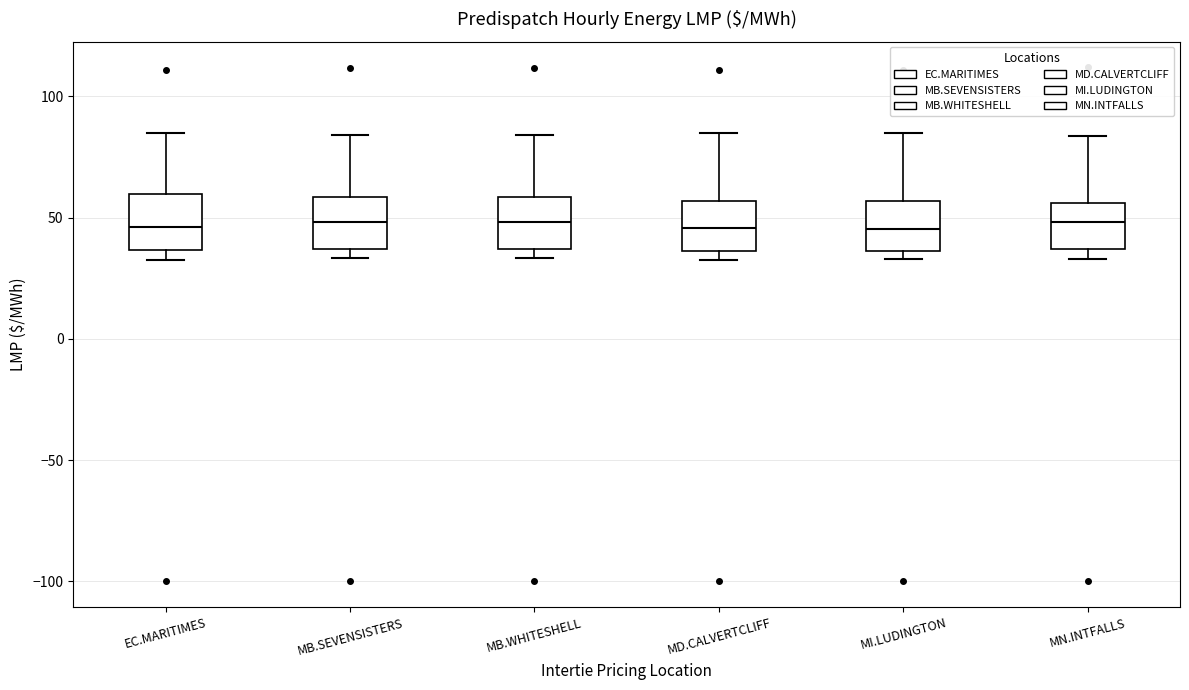

Reading left to right, transcribe this box plot: for each box, give where its median line is, the range the box spans, and where its two whiskers end, as read against the y-axis. The values are not printed on the chart, so give them approximately, as read against the axis.

EC.MARITIMES: median 45, box 35 to 60, whiskers 35 (just below the box's lower edge) to 85
MB.SEVENSISTERS: median 50, box 35 to 60, whiskers 35 (just below the box's lower edge) to 85
MB.WHITESHELL: median 50, box 35 to 60, whiskers 35 (just below the box's lower edge) to 85
MD.CALVERTCLIFF: median 45, box 35 to 55, whiskers 35 (just below the box's lower edge) to 85
MI.LUDINGTON: median 45, box 35 to 55, whiskers 35 (just below the box's lower edge) to 85
MN.INTFALLS: median 50, box 35 to 55, whiskers 35 (just below the box's lower edge) to 85